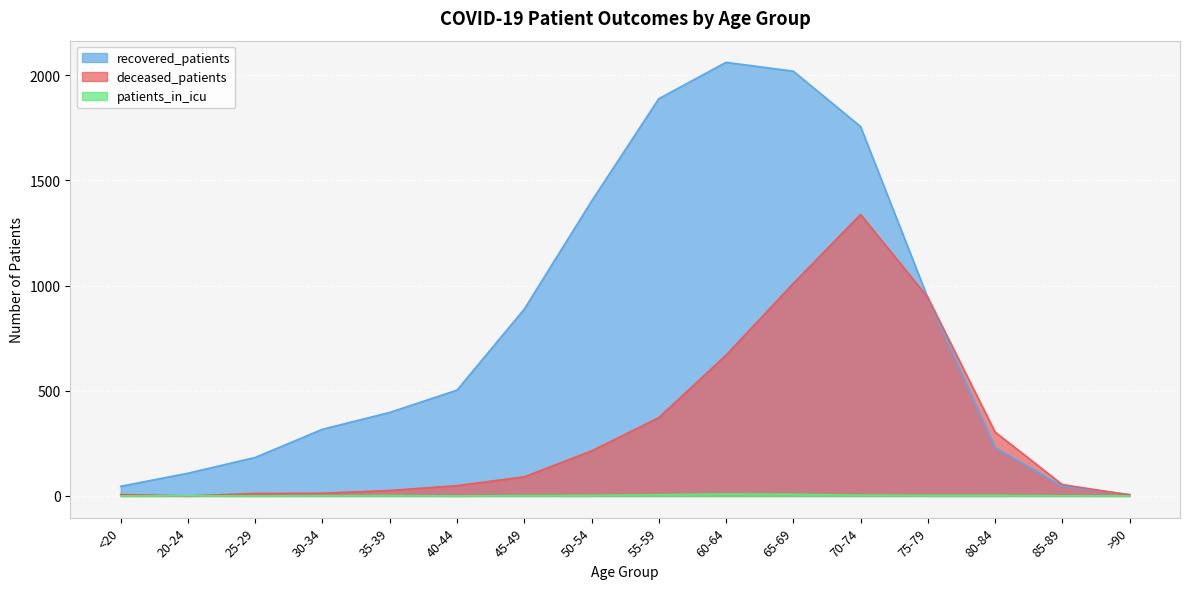

Where is the first local maximum for recovered_patients?

60-64